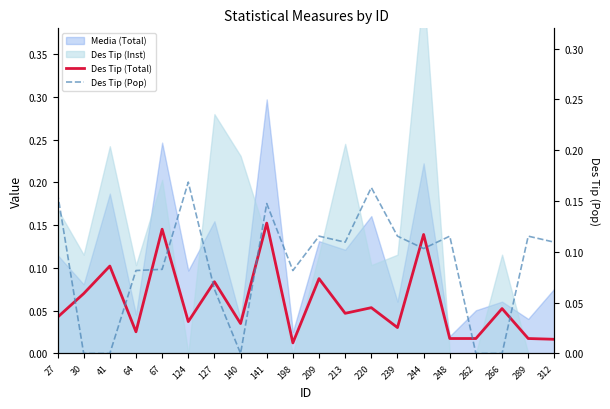

Is the value of Des Tip (Total) at 244 greater than the value of Des Tip (Pop) at 266?

Yes